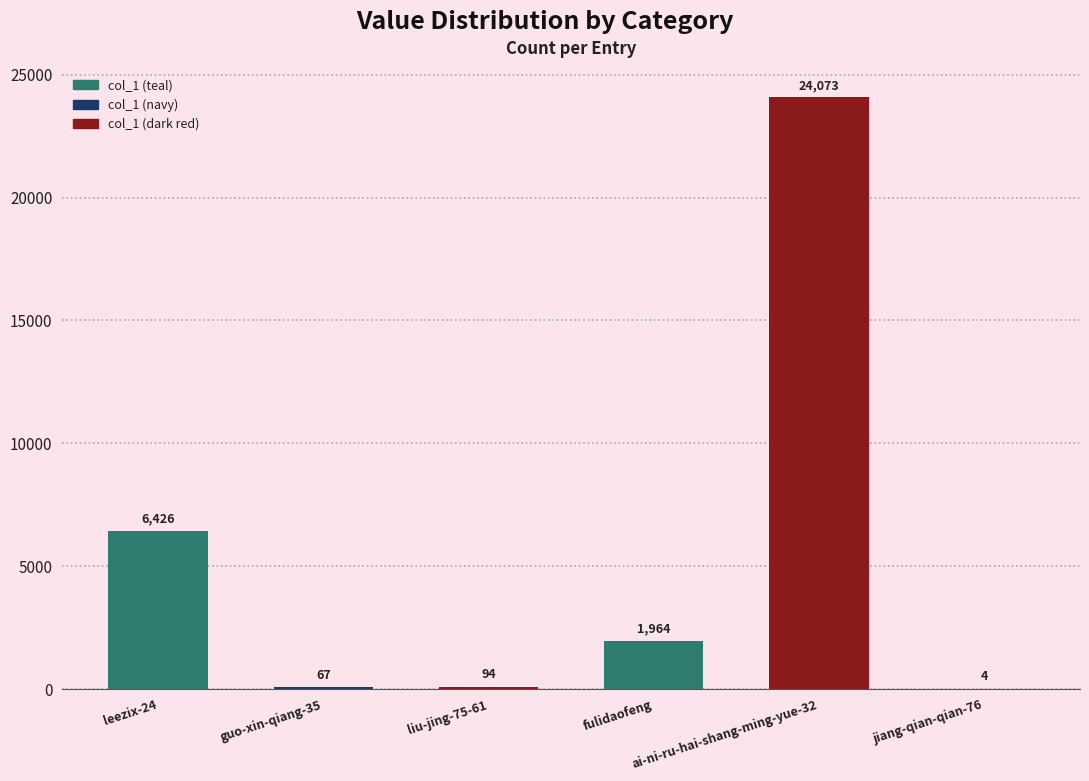

List the labels in order of value, smallest first.

jiang-qian-qian-76, guo-xin-qiang-35, liu-jing-75-61, fulidaofeng, leezix-24, ai-ni-ru-hai-shang-ming-yue-32